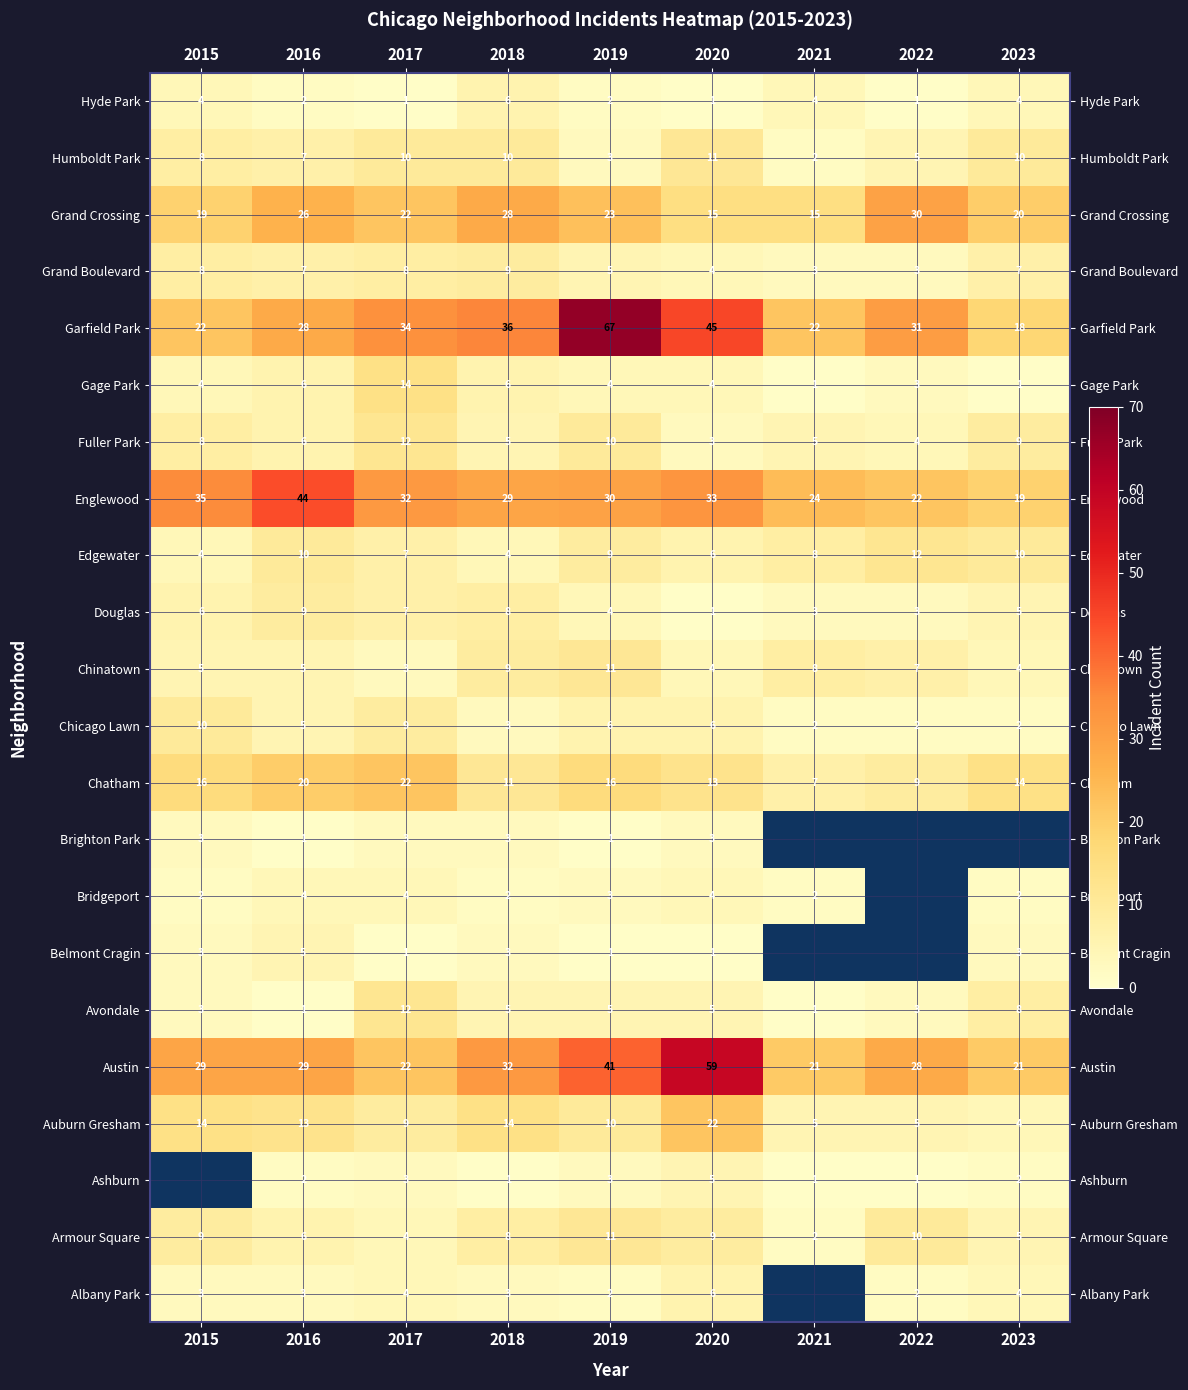

The Edgewater series shows 1 at 2015. True or false?

False